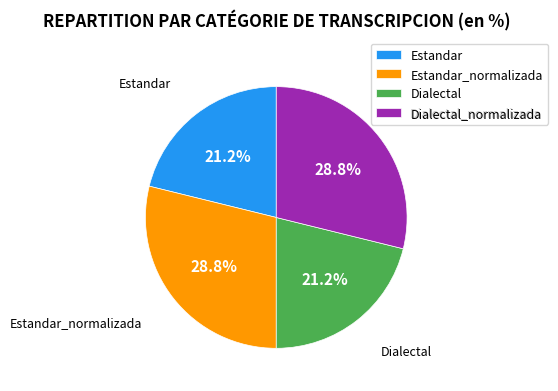

To the nearest percent, what percentage of the pie is Estandar_normalizada?

29%